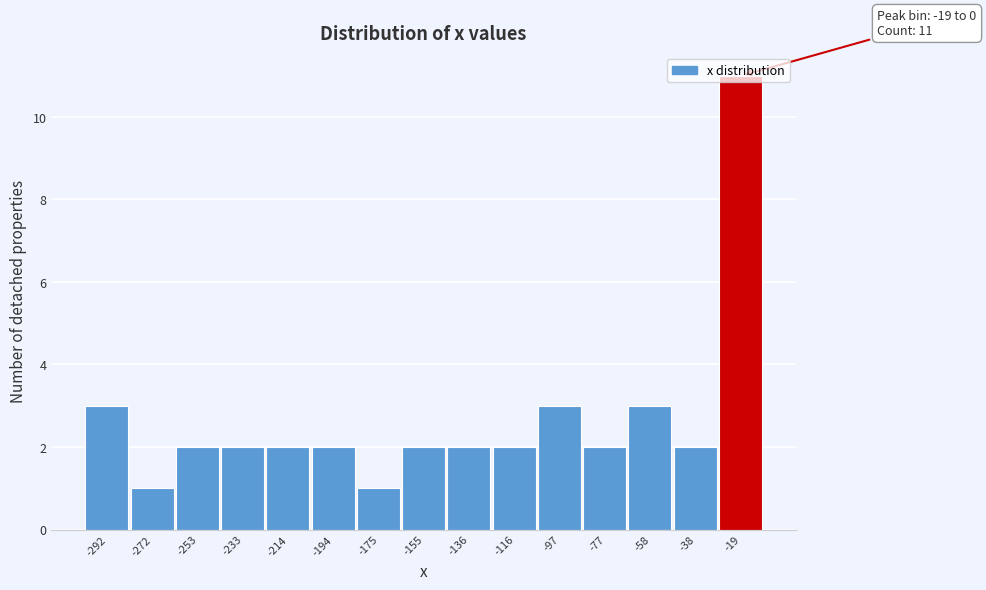

What is the difference between the maximum and minimum values?

10